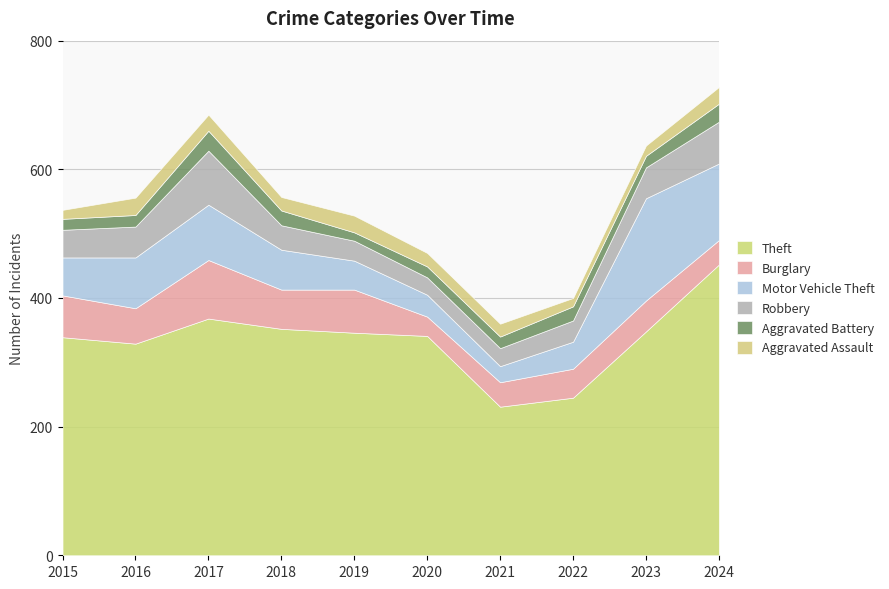

At which category is the sum across all series the highest?

2024